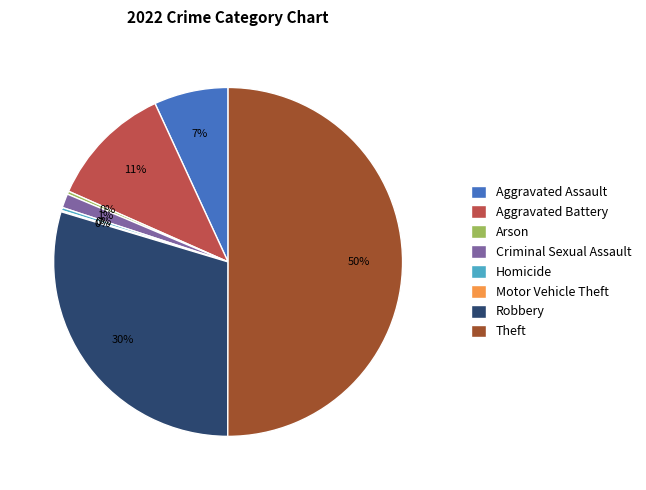

To the nearest percent, what is the average slice percentage?

12%